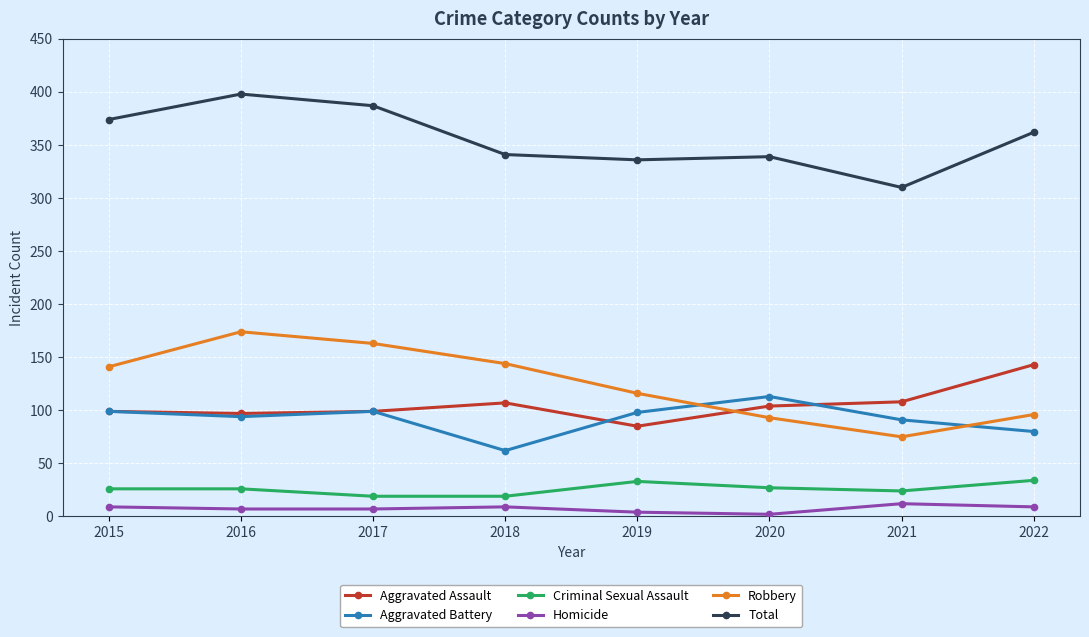

The value of Total at 2021 is 310. True or false?

True